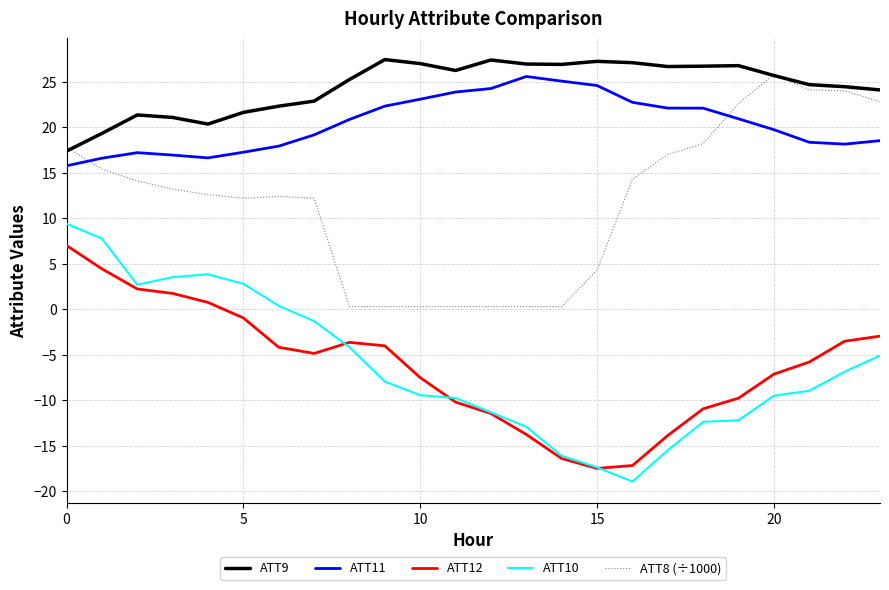

True or false: ATT12 and ATT8 (÷1000) intersect in this chart.

False